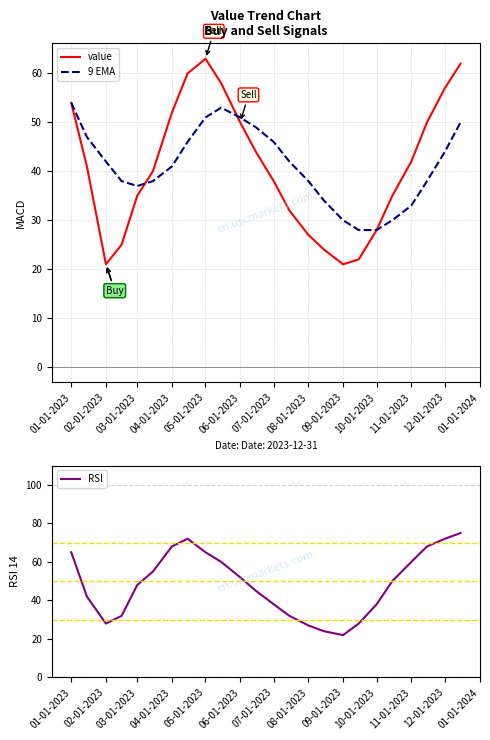

True or false: 9 EMA and RSI intersect in this chart.

True